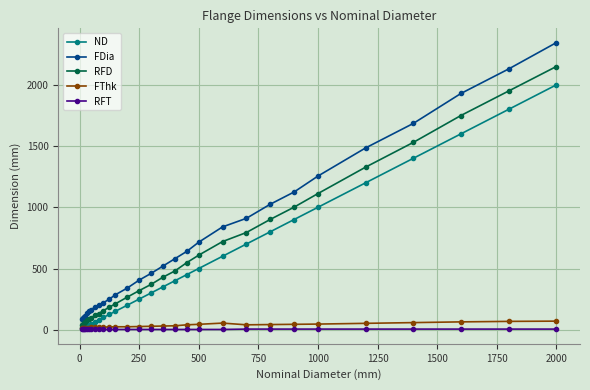

True or false: FDia and RFD intersect in this chart.

False